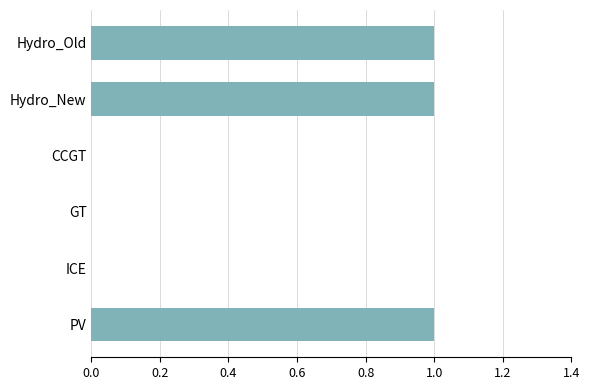

The value at GT is 0. True or false?

True